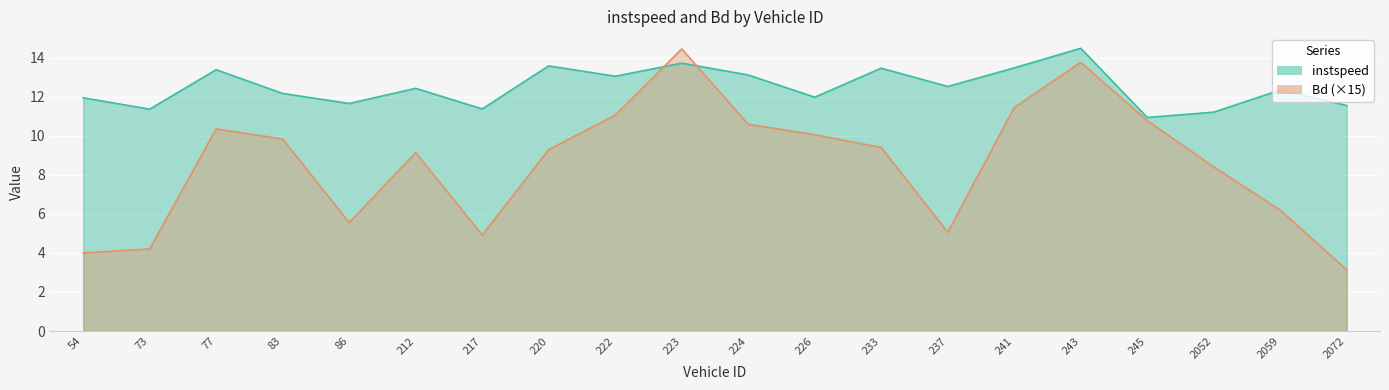

Which label corresponds to the smallest value in the chart?

2072.0